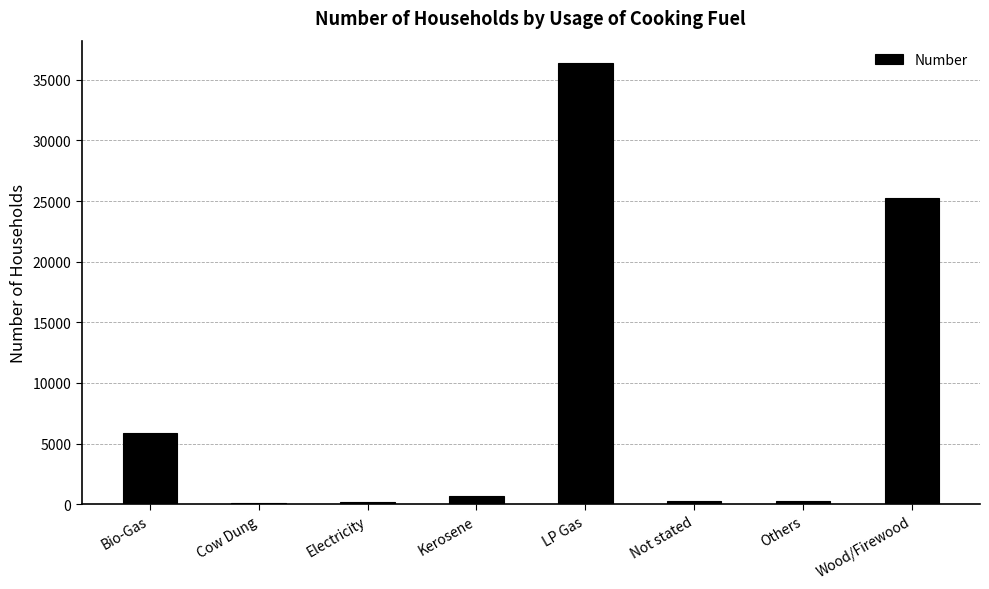

Which label corresponds to the largest value in the chart?

LP Gas